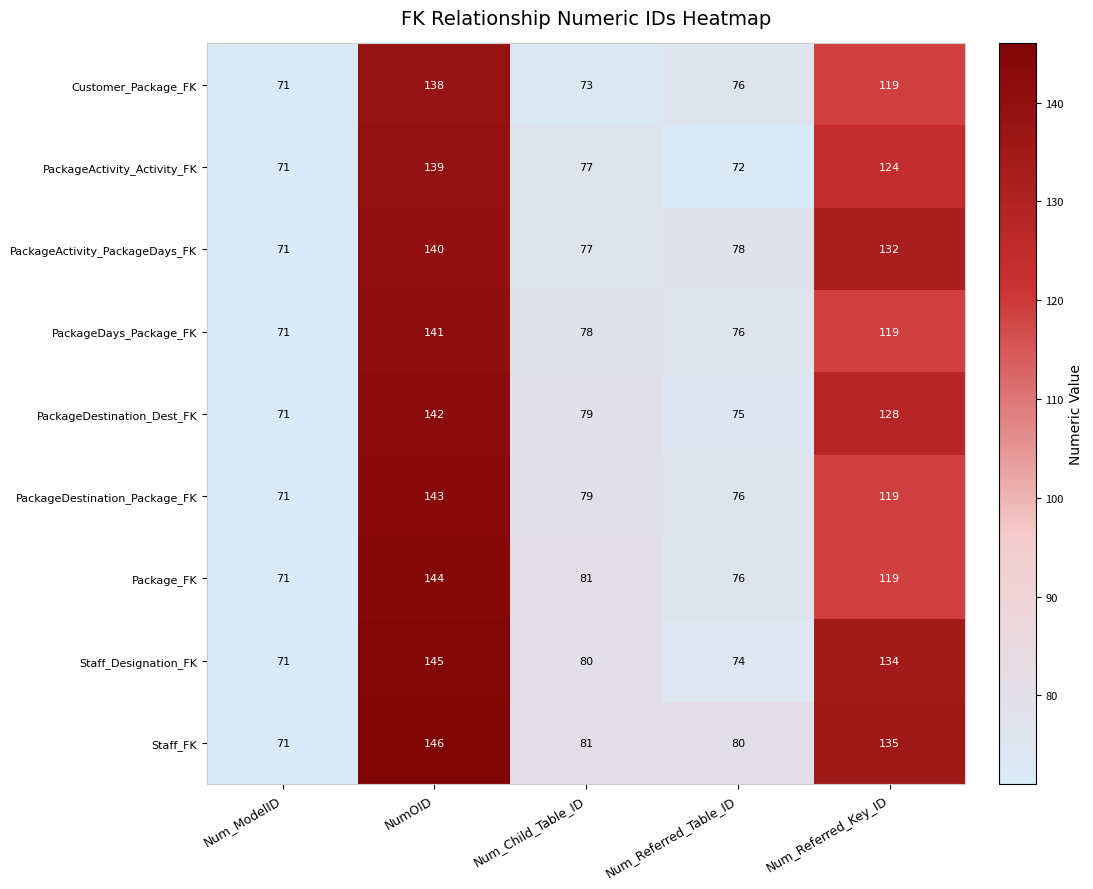

How many data points in Package_FK are less than 81?

2